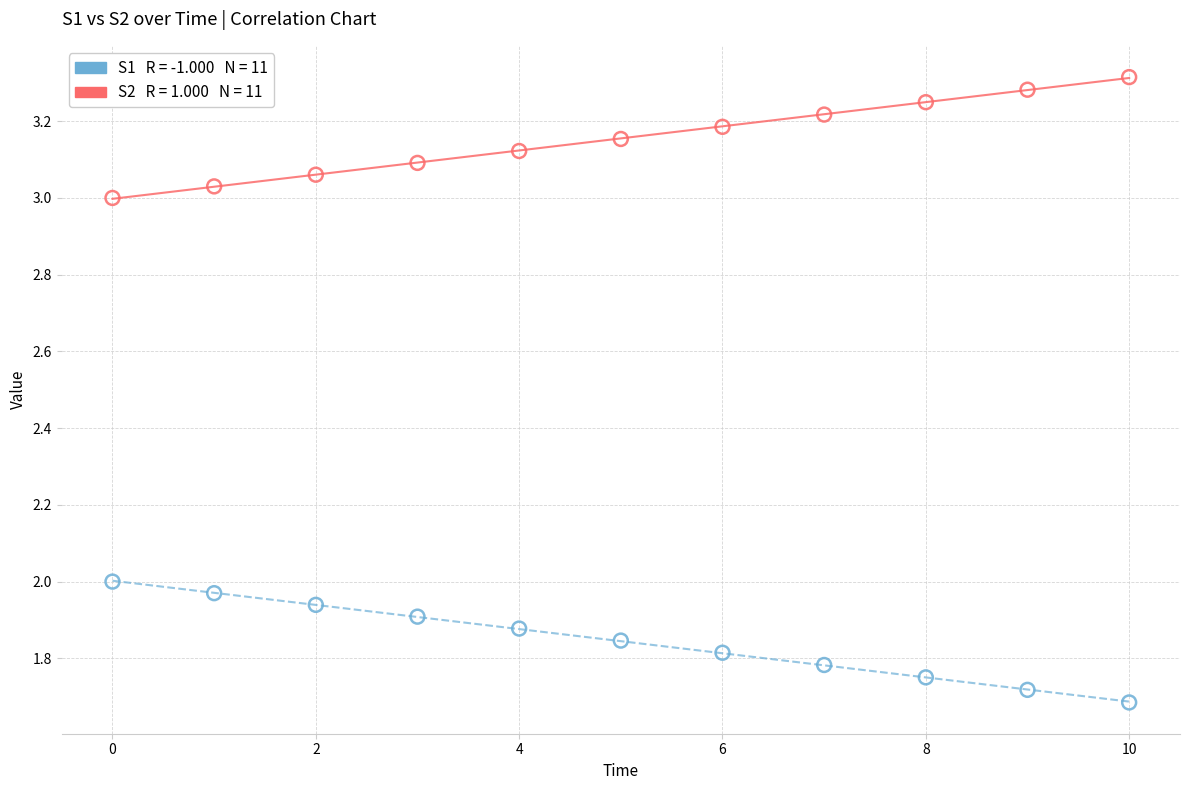

Across all data points, what is the range of Y values (max minus min)?

1.6